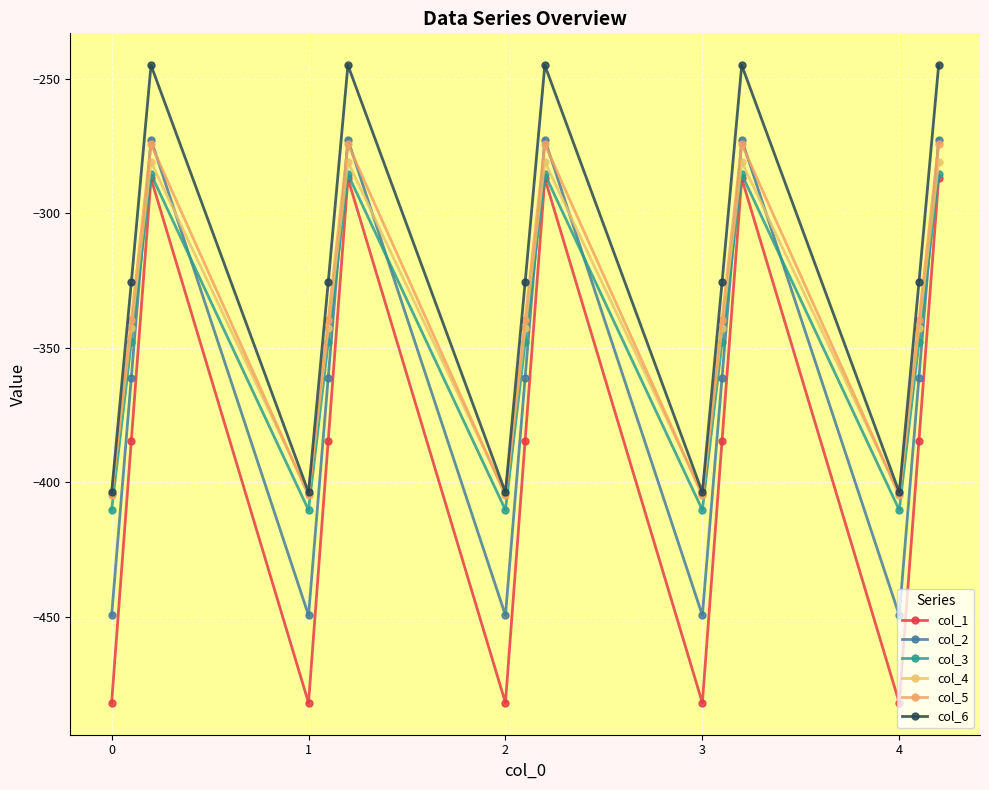

Which series has the largest total across all categories?

col_6